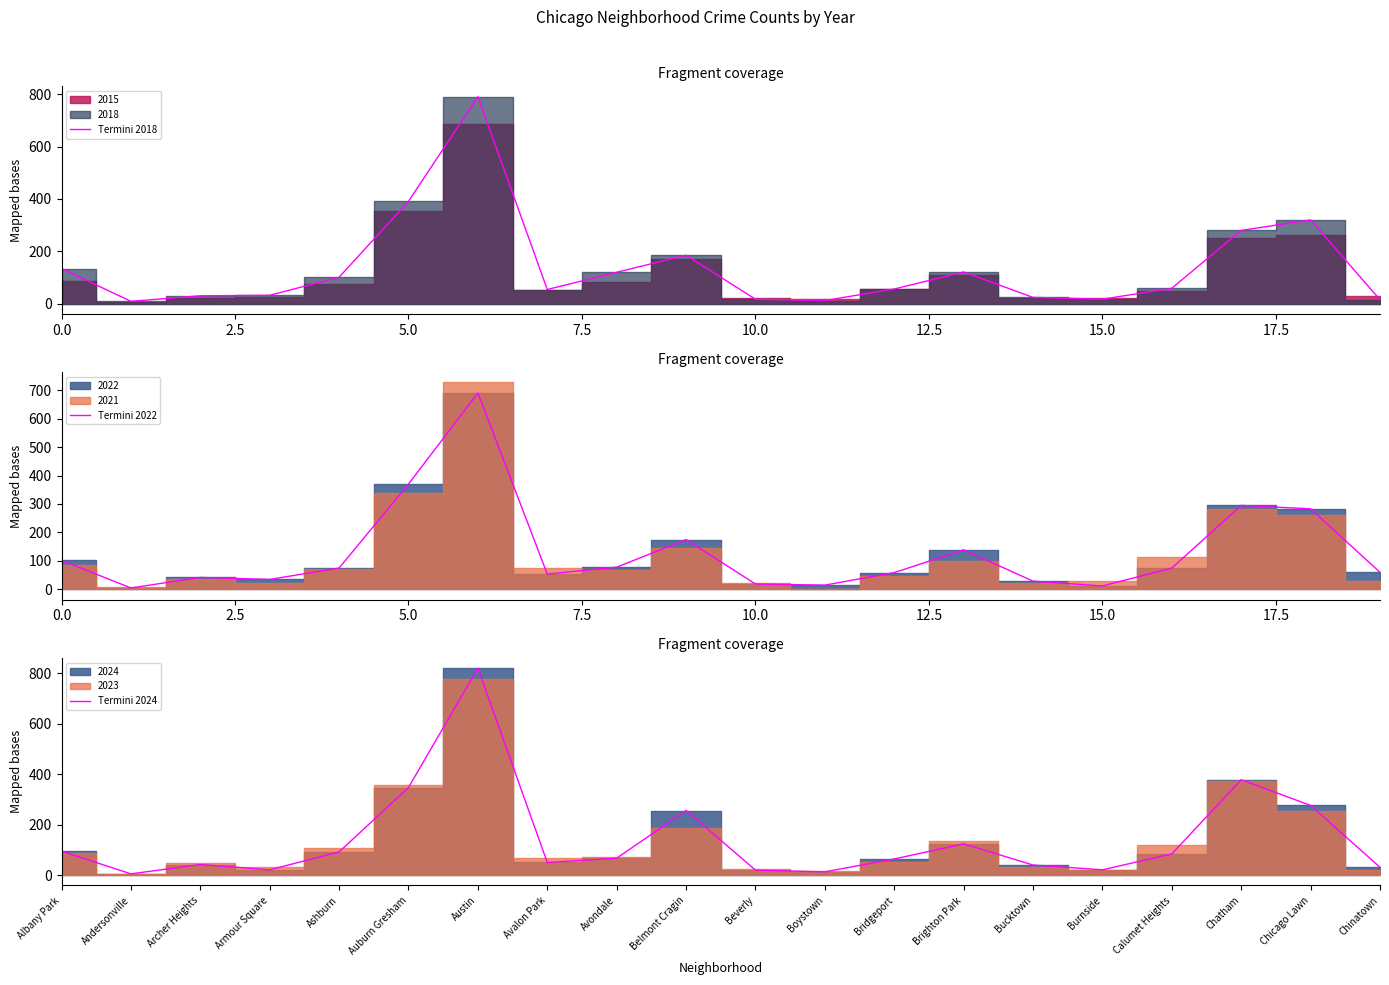

Is it true that Termini 2024 equals 64 at Bridgeport?

True